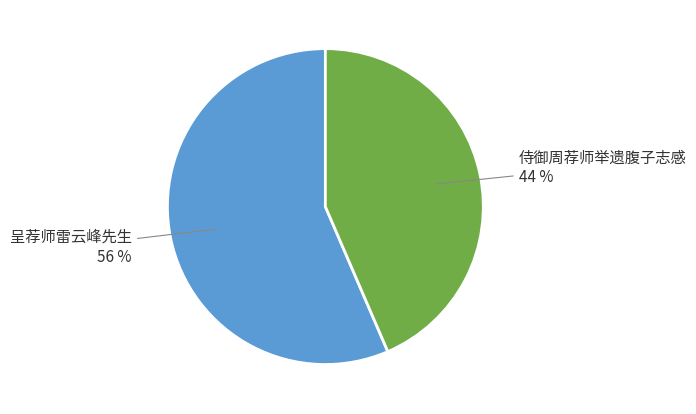

Rank the categories by value from highest to lowest.

呈荐师雷云峰先生, 侍御周荐师举遗腹子志感